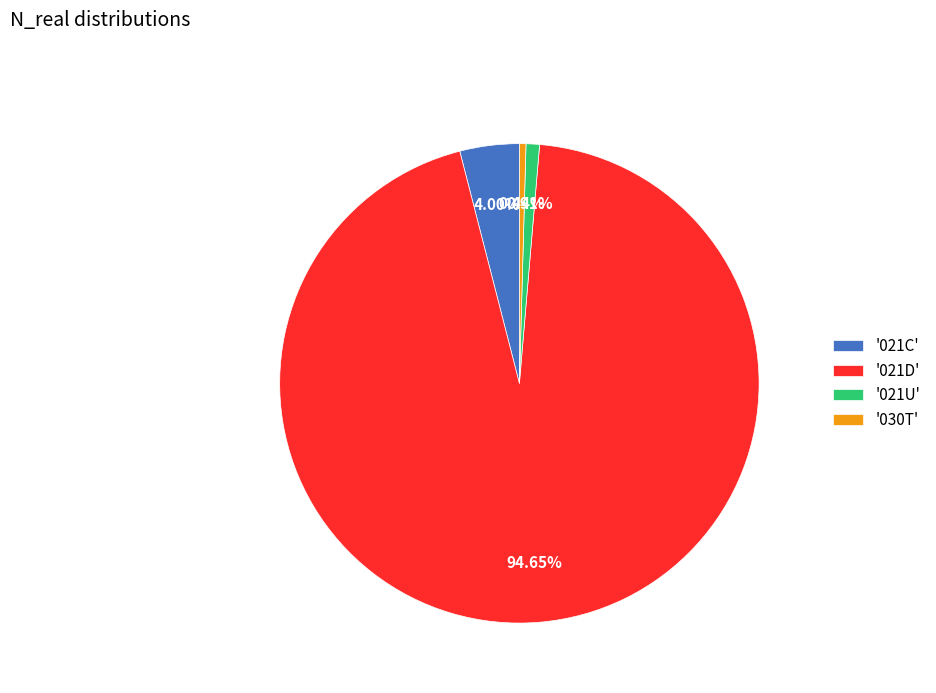

Combined, do '021U' and '030T' account for over 50%?

No